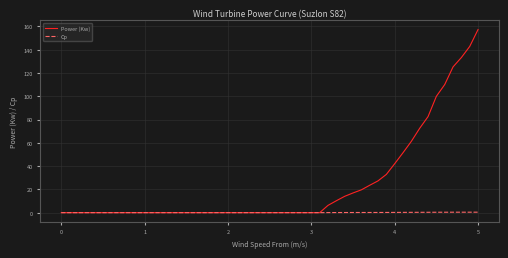

Count the number of data series in this chart.

2